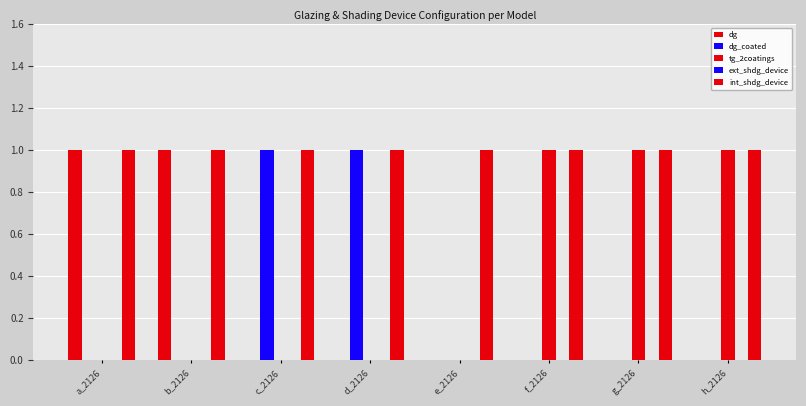

Count the number of data series in this chart.

4